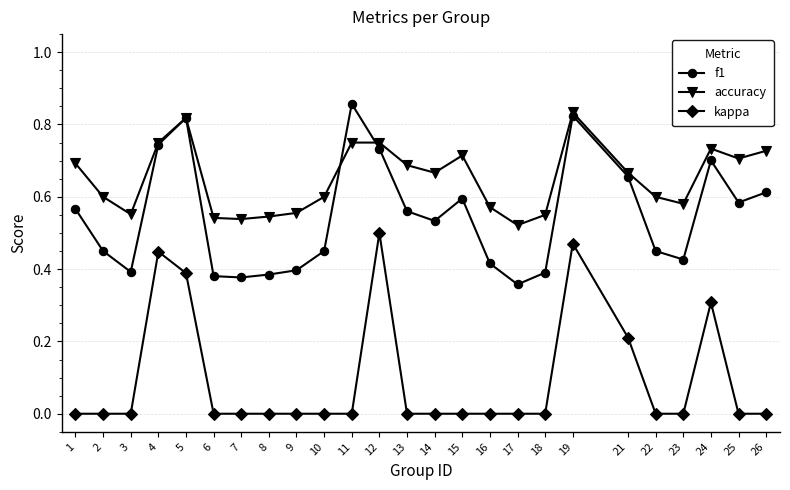

Between 1 and 15, which series saw the biggest shift?

f1